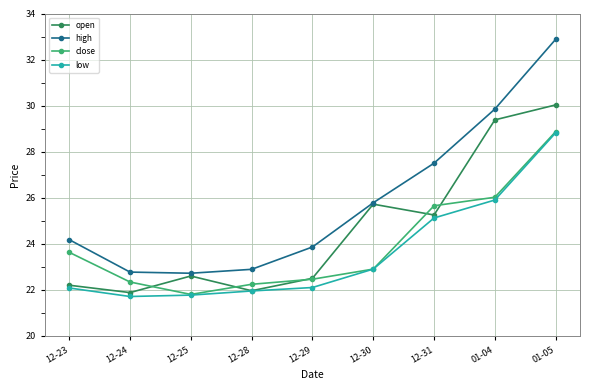

What are all the series names shown in the legend?

open, high, close, low